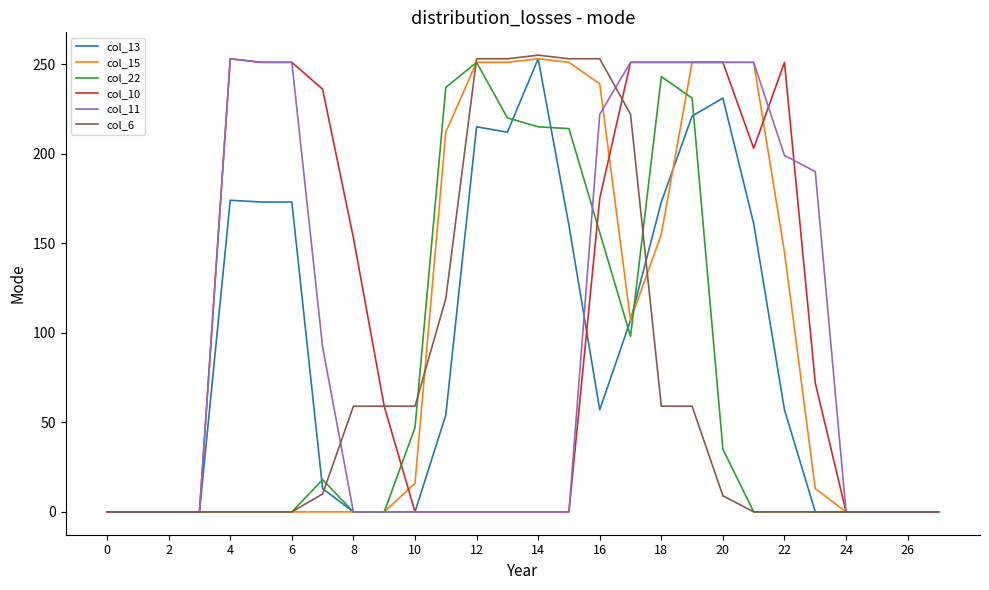

True or false: col_6 has a value of 401 at 12.

False